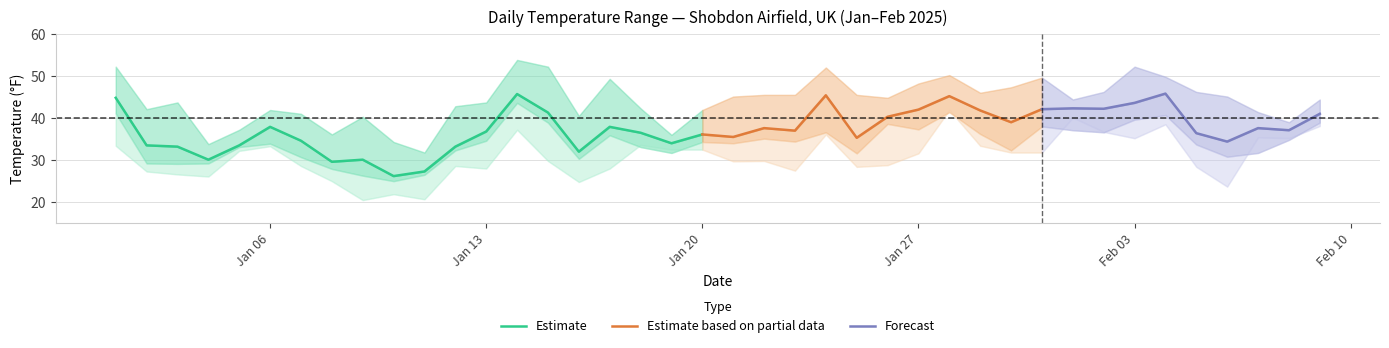

True or false: MAX and MIN cross at least once.

False